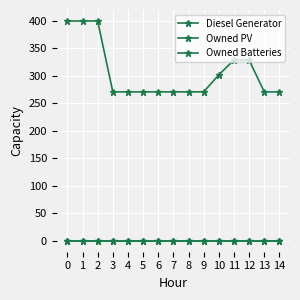

At how many categories does at least one series exceed 339?

3